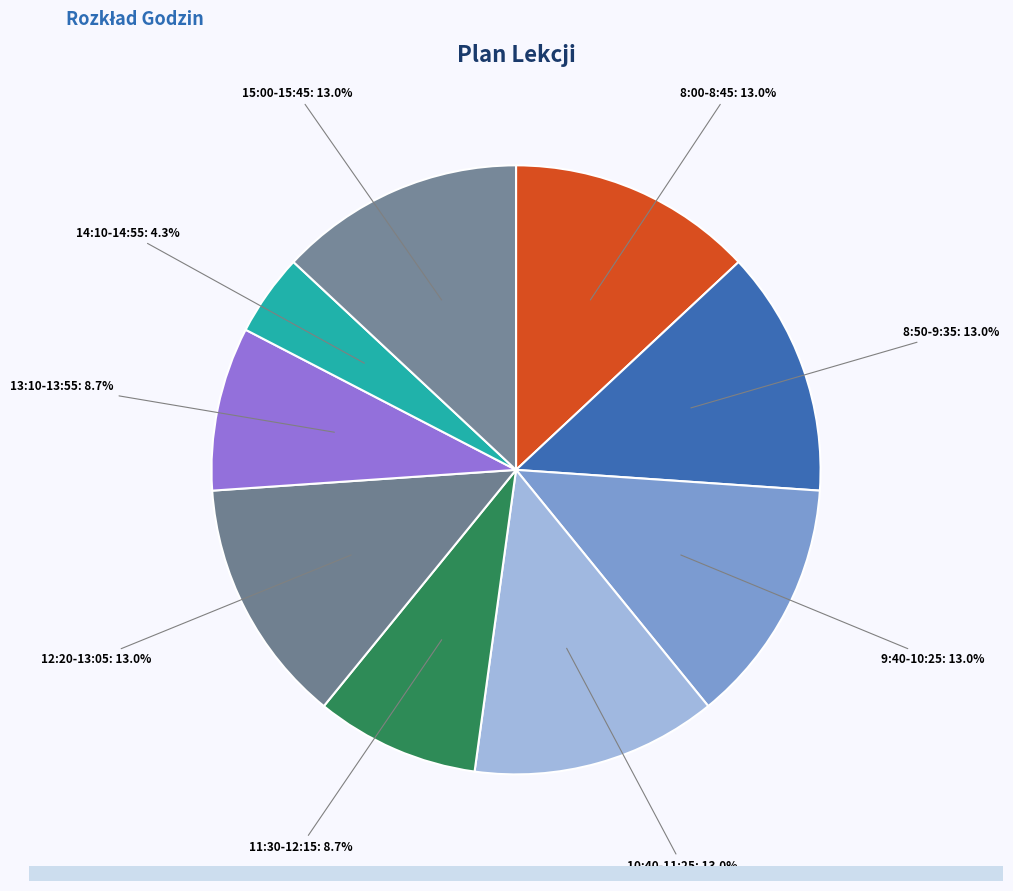

How many slices are in this pie chart?

9